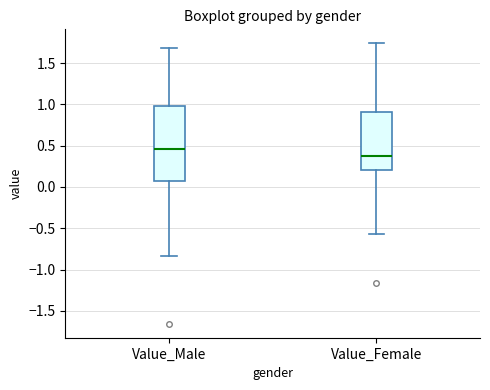

Comparing the boxes themselves (not the whiskers), which one is the tallest?

Value_Male